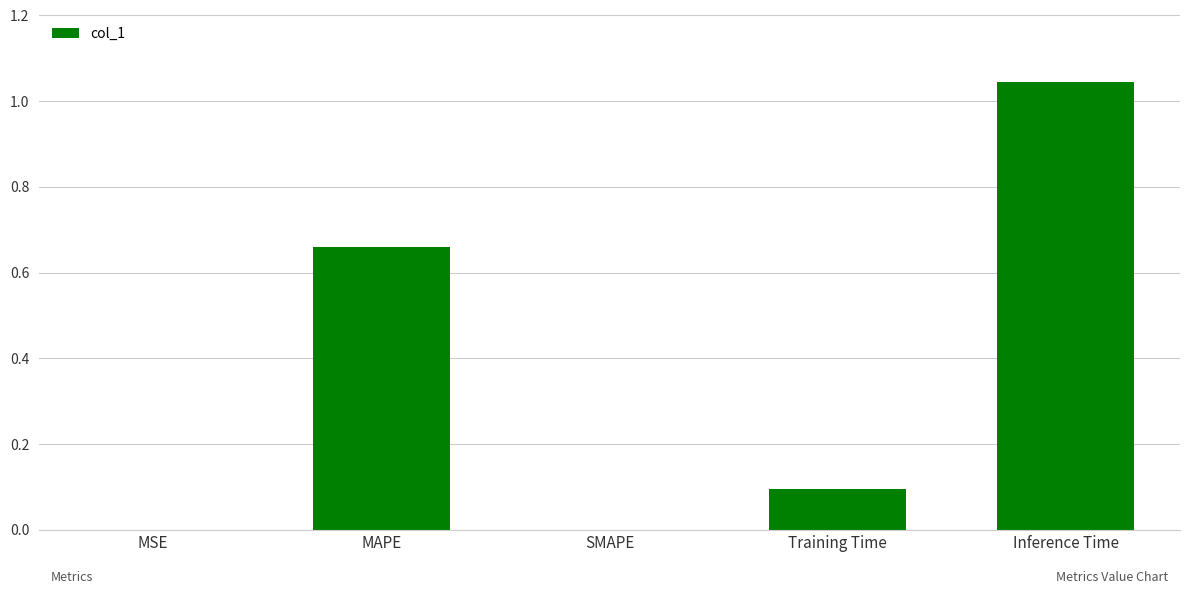

What is the change in value from Training Time to Inference Time?

+1.0